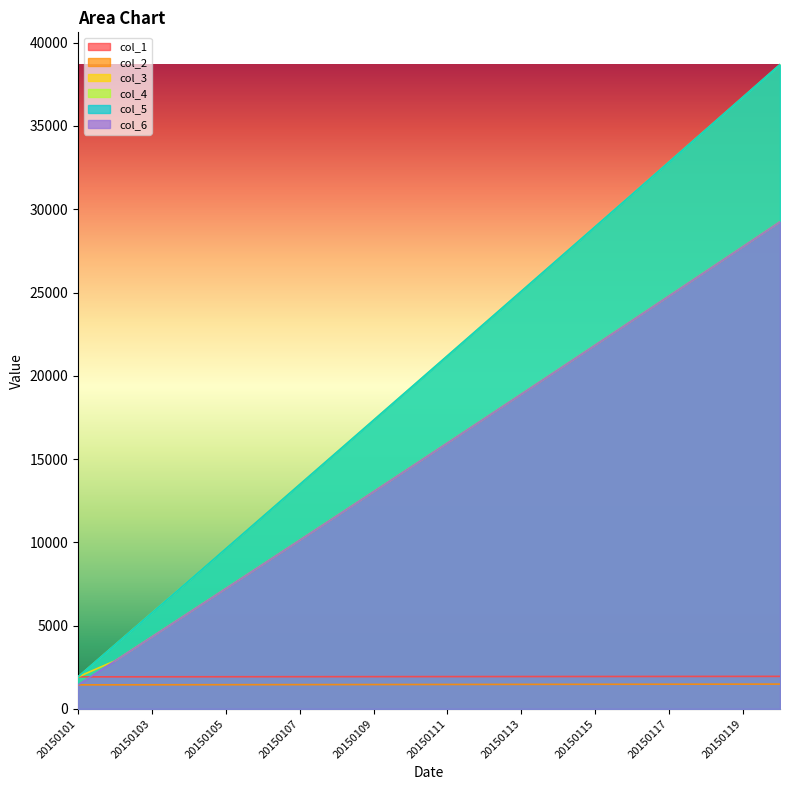

What is the total value across all series at 20150111?

77746.8